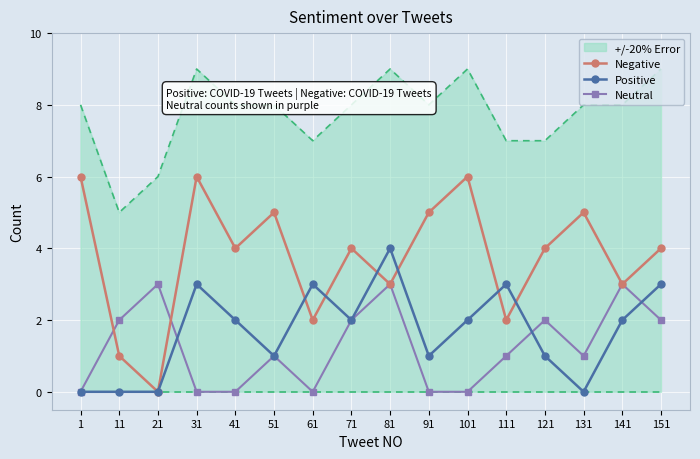

What are all the series names shown in the legend?

+/-20% Error, Negative, Positive, Neutral